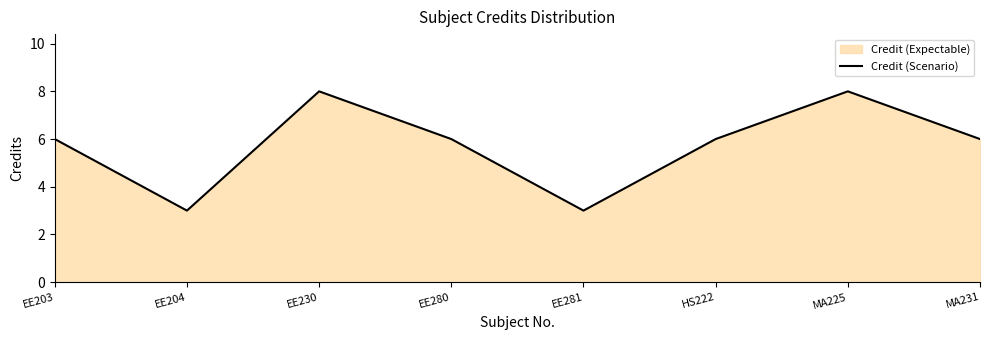

At which label does the data first exceed 6?

EE230